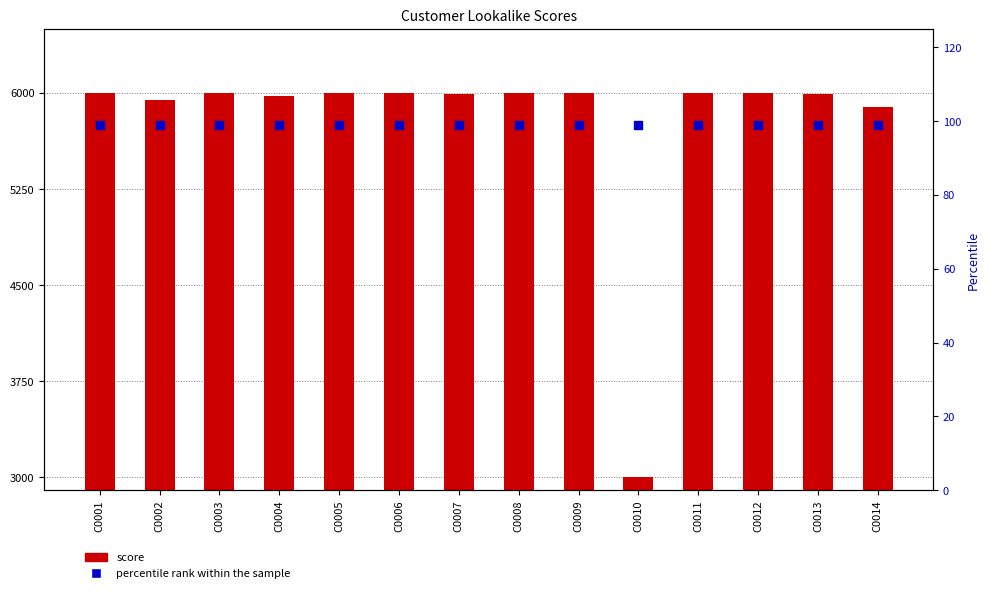

At how many categories does at least one series exceed 5067?

13